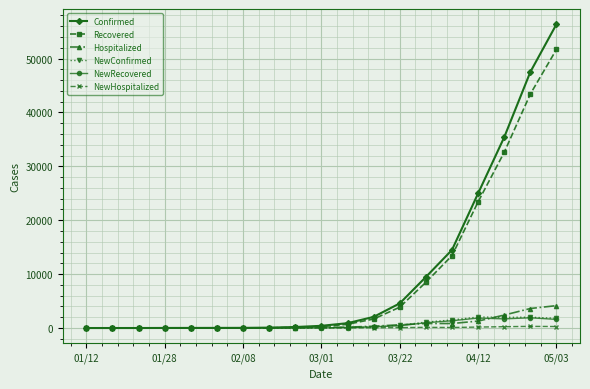

Which series has the widest spread of values?

Confirmed